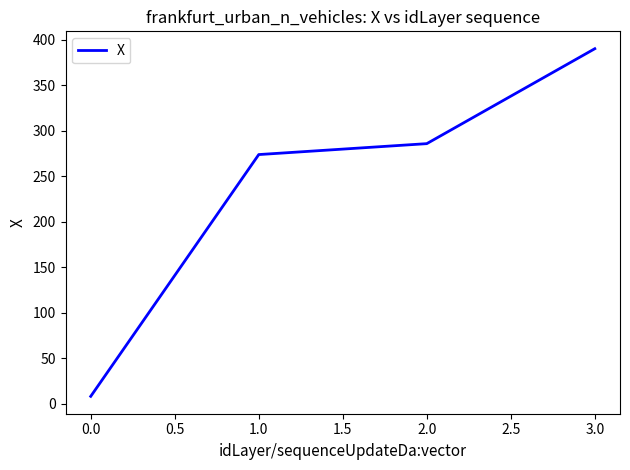

Is it true that the value at 2.0 is 285.8?

True